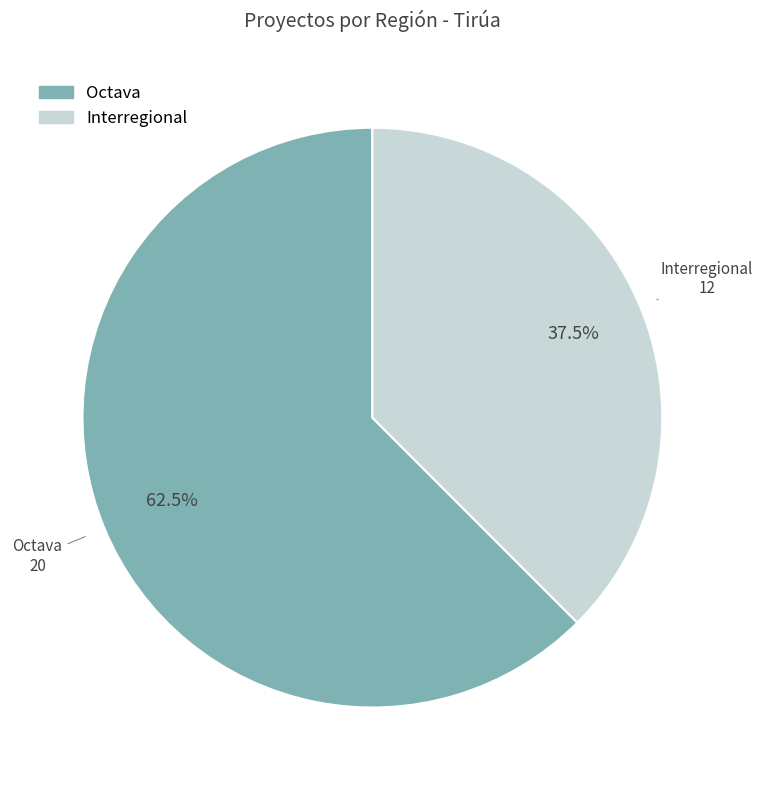

Approximately how many times larger is the value at Interregional compared to Octava?

0.6